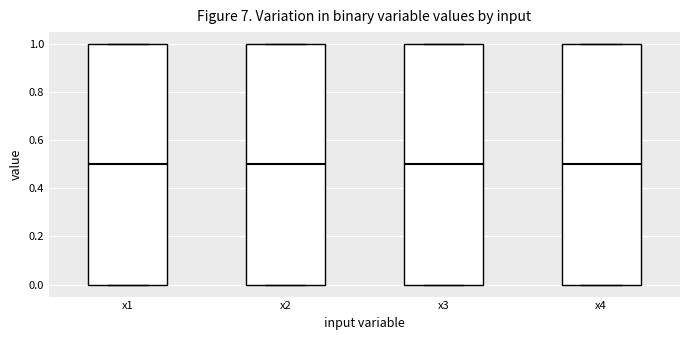

Reading left to right, transcribe this box plot: for each box, give where its median line is, the range the box spans, and where its two whiskers end, as read against the y-axis. The values are not printed on the chart, so give them approximately, as read against the axis.

x1: median 0.5, box 0.0 to 1.0, whiskers 0.0 to 1.0
x2: median 0.5, box 0.0 to 1.0, whiskers 0.0 to 1.0
x3: median 0.5, box 0.0 to 1.0, whiskers 0.0 to 1.0
x4: median 0.5, box 0.0 to 1.0, whiskers 0.0 to 1.0